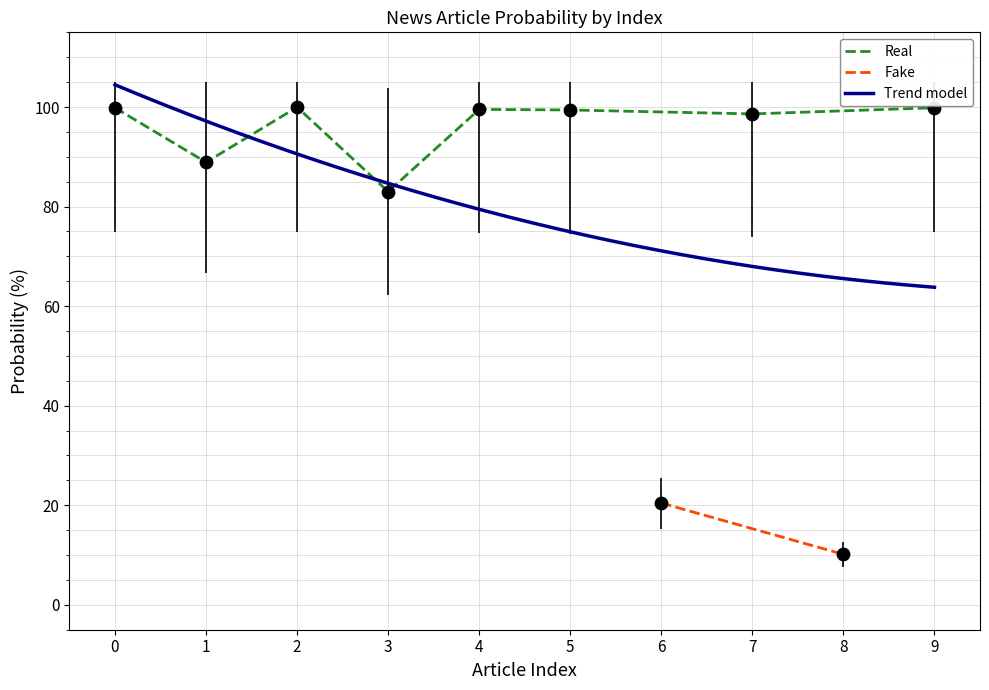

What is the maximum value for Real?

100.0